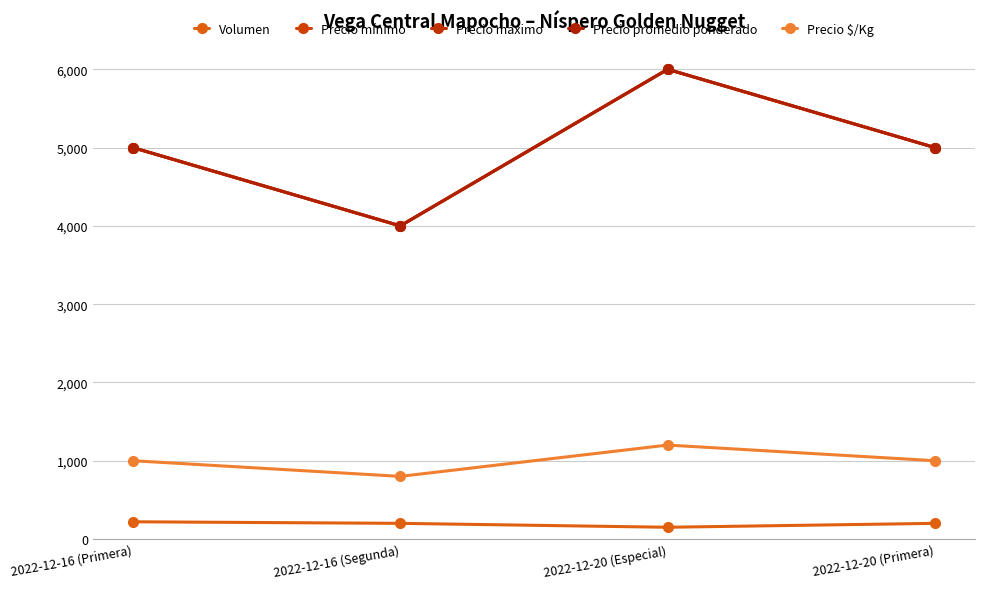

Which series has the largest total across all categories?

Precio mínimo